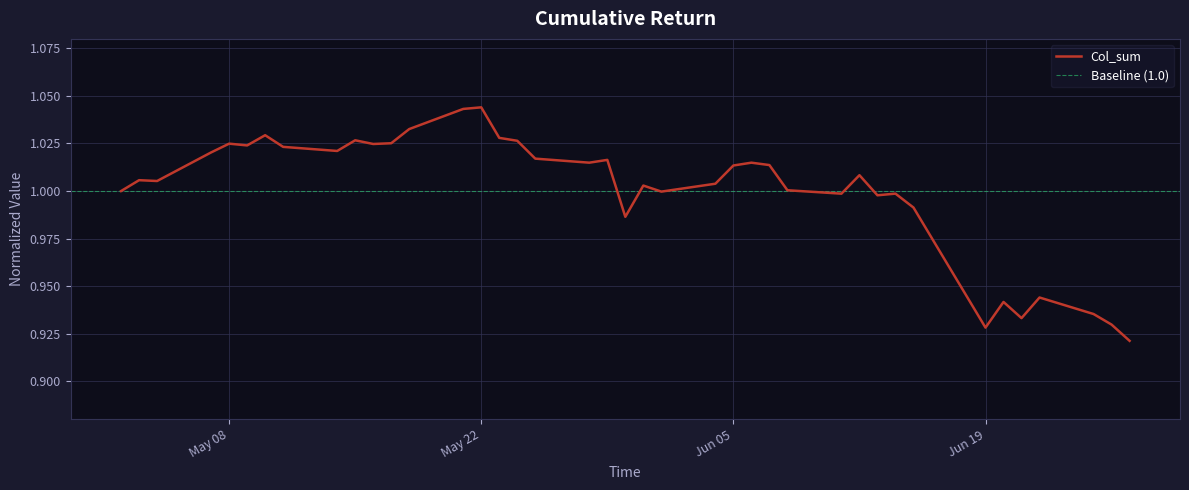

Is it true that the value at 2018-05-15 is 1.0?

True